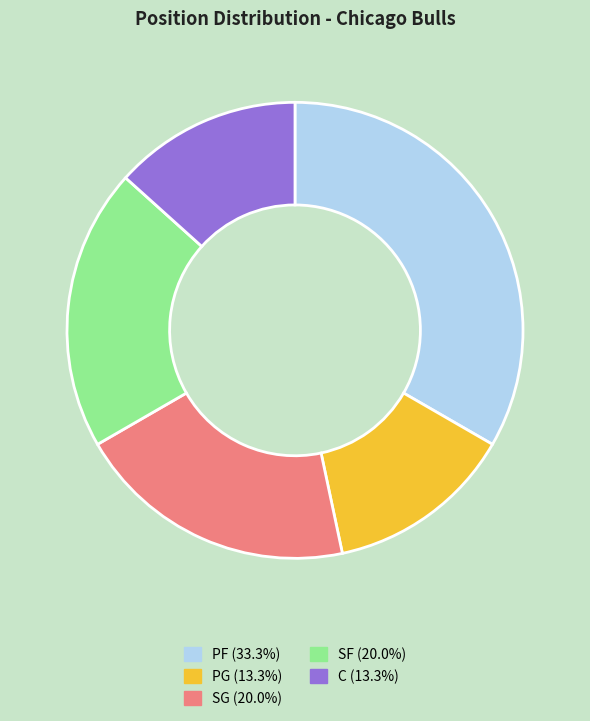

Is it true that SG is 20% of the pie?

True